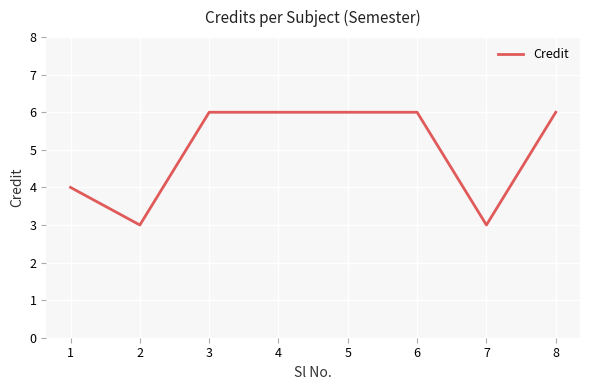

The value at 2 is 4. True or false?

False